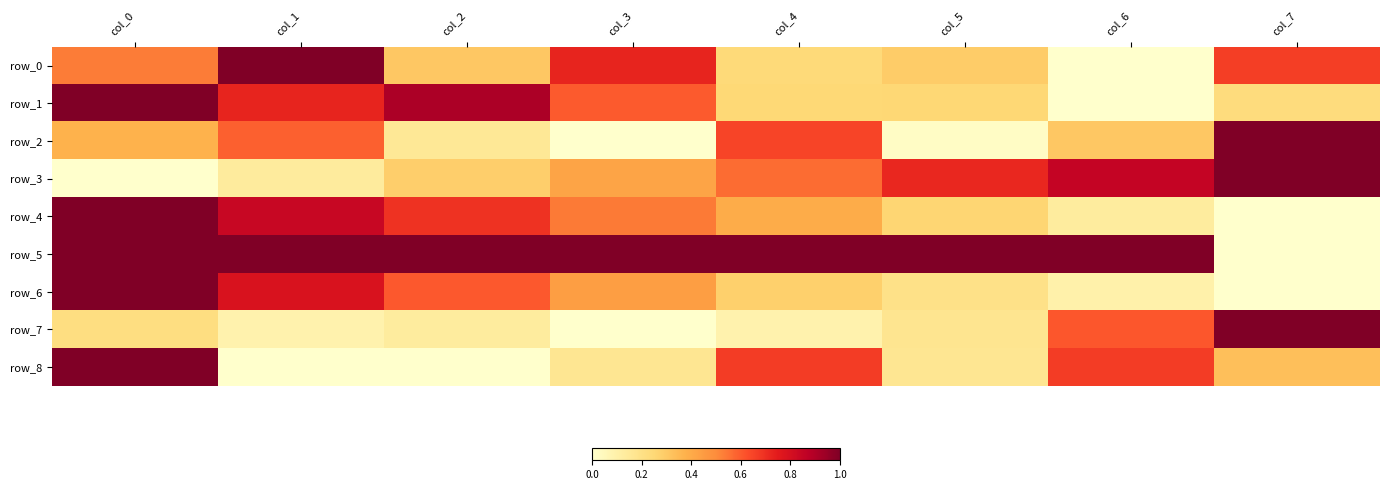

Reading left to right, what are all the values shown in this chart?

row_0: col_0=0.5	col_1=1.0	col_2=0.3	col_3=0.7	col_4=0.2	col_5=0.3	col_6=0.0	col_7=0.7
row_1: col_0=1.0	col_1=0.7	col_2=0.9	col_3=0.6	col_4=0.2	col_5=0.3	col_6=0.0	col_7=0.2
row_2: col_0=0.4	col_1=0.6	col_2=0.2	col_3=0.0	col_4=0.6	col_5=0.0	col_6=0.3	col_7=1.0
row_3: col_0=0.0	col_1=0.1	col_2=0.3	col_3=0.4	col_4=0.6	col_5=0.7	col_6=0.9	col_7=1.0
row_4: col_0=1.0	col_1=0.8	col_2=0.7	col_3=0.5	col_4=0.4	col_5=0.3	col_6=0.1	col_7=0.0
row_5: col_0=1.0	col_1=1.0	col_2=1.0	col_3=1.0	col_4=1.0	col_5=1.0	col_6=1.0	col_7=0.0
row_6: col_0=1.0	col_1=0.8	col_2=0.6	col_3=0.4	col_4=0.3	col_5=0.2	col_6=0.1	col_7=0.0
row_7: col_0=0.2	col_1=0.1	col_2=0.1	col_3=0.0	col_4=0.1	col_5=0.2	col_6=0.6	col_7=1.0
row_8: col_0=1.0	col_1=0.0	col_2=0.0	col_3=0.2	col_4=0.7	col_5=0.2	col_6=0.7	col_7=0.3